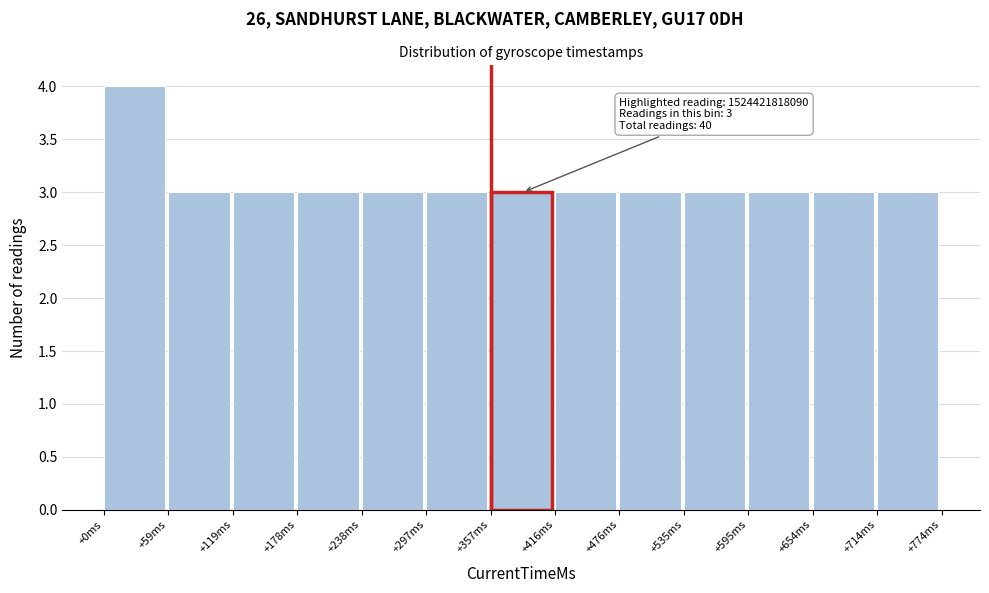

Reading left to right, list all the values displayed in this chart.

4	3	3	3	3	3	3	3	3	3	3	3	3